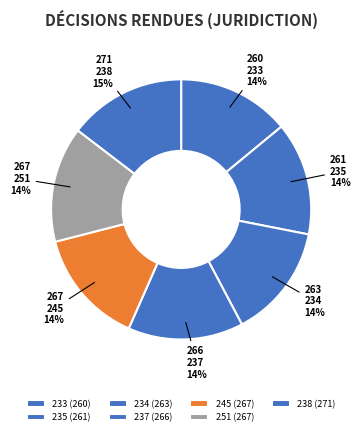

Is 238 the majority of the pie?

No